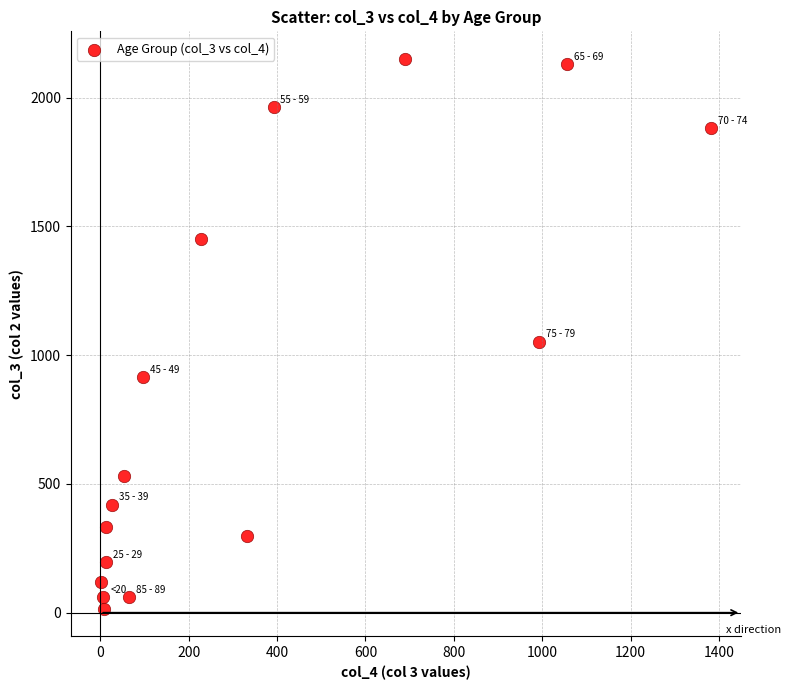

What Y value in the scatter plot is closest to 1083?

1053